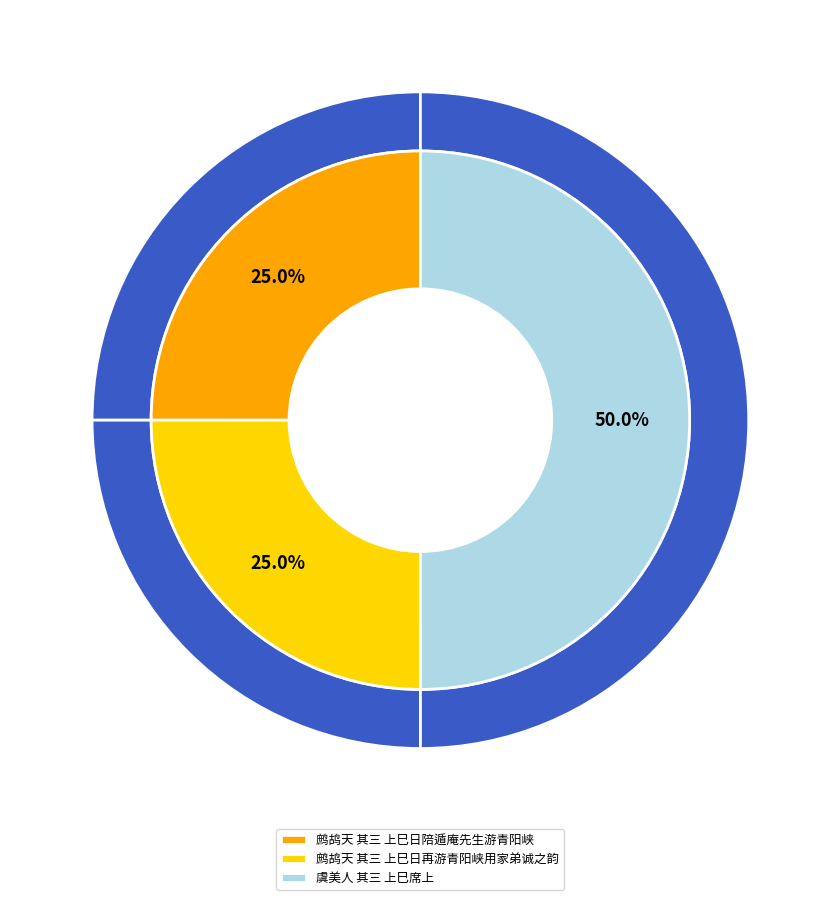

Count the number of slices in the pie.

3